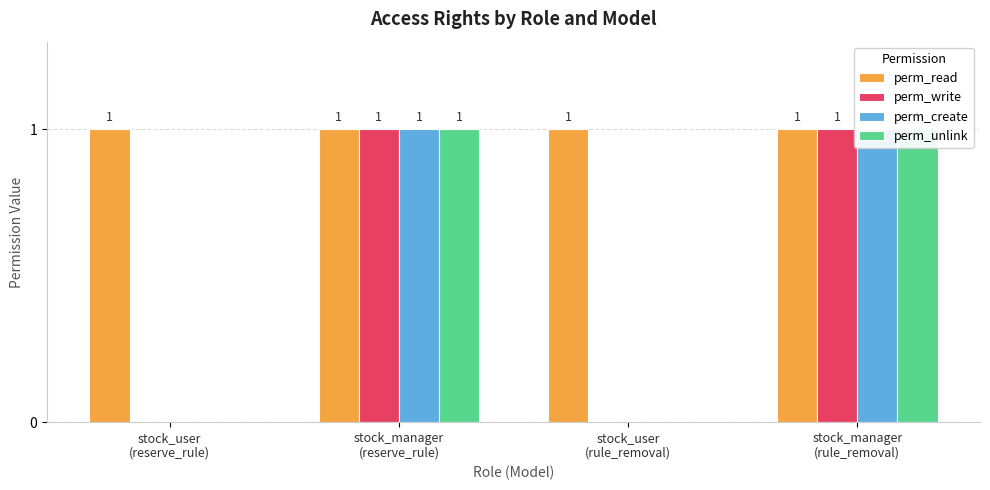

The value of perm_unlink at stock_user
(reserve_rule) is 0. True or false?

True